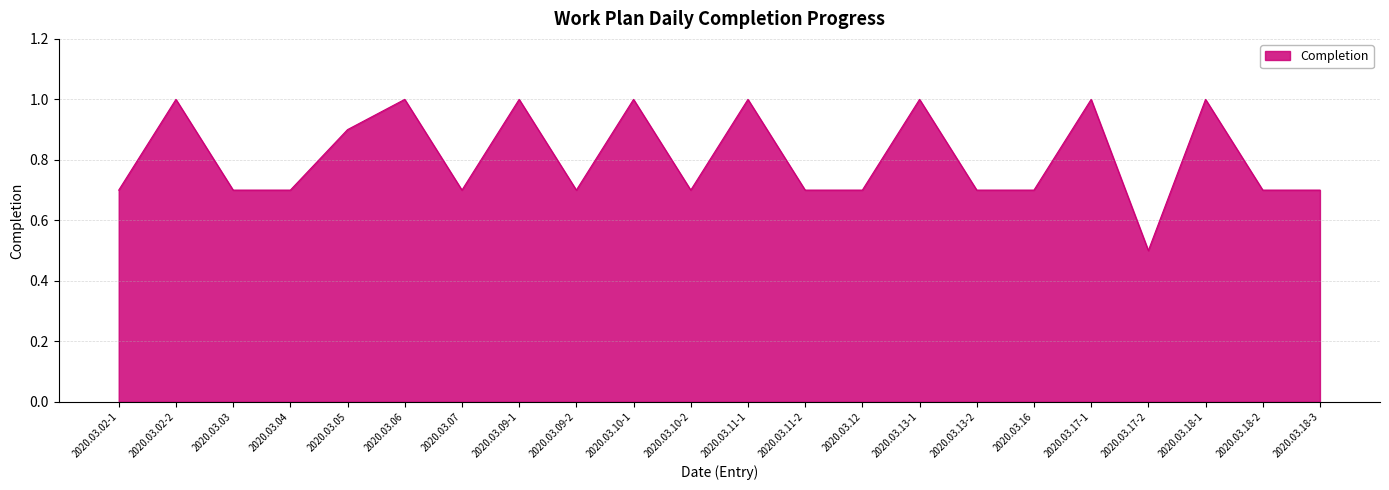

Reading right to left, what are all the values shown in this chart?

2020.03.18-3=0.7	2020.03.18-2=0.7	2020.03.18-1=1.0	2020.03.17-2=0.5	2020.03.17-1=1.0	2020.03.16=0.7	2020.03.13-2=0.7	2020.03.13-1=1.0	2020.03.12=0.7	2020.03.11-2=0.7	2020.03.11-1=1.0	2020.03.10-2=0.7	2020.03.10-1=1.0	2020.03.09-2=0.7	2020.03.09-1=1.0	2020.03.07=0.7	2020.03.06=1.0	2020.03.05=0.9	2020.03.04=0.7	2020.03.03=0.7	2020.03.02-2=1.0	2020.03.02-1=0.7